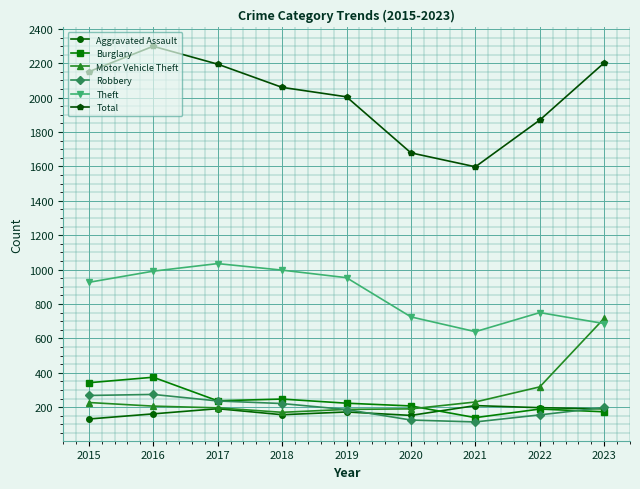

How many lines are shown in the chart?

6